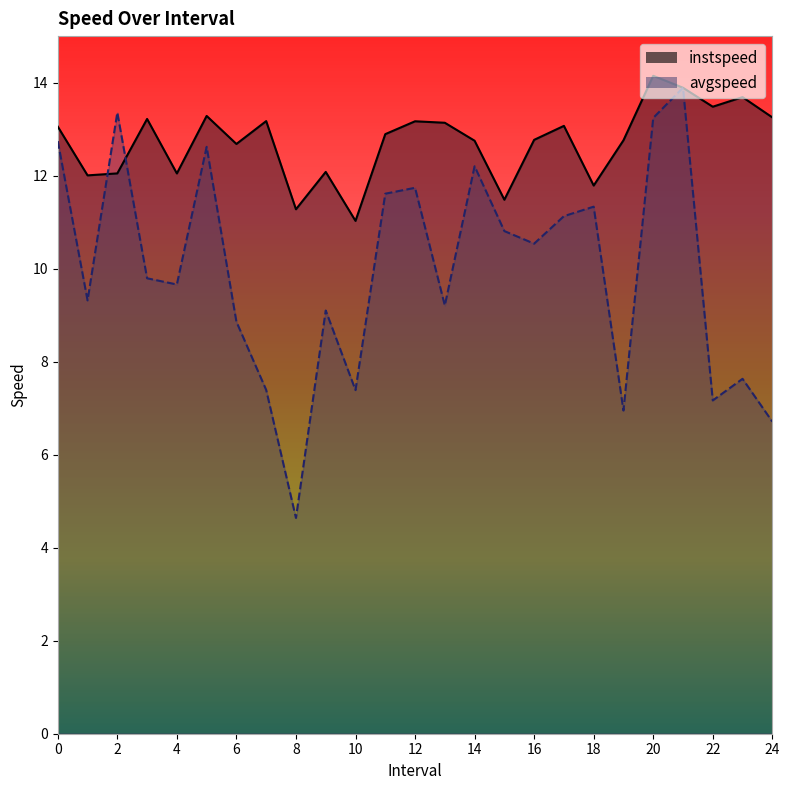

What is the difference between the instspeed values at 13.0 and 17.0?

0.1